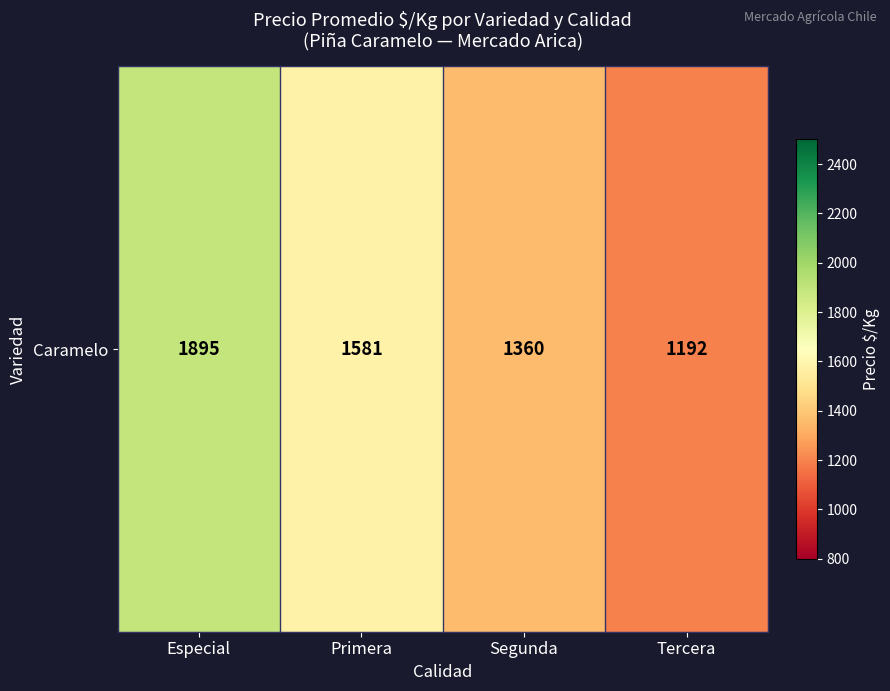

Rank the categories by value from highest to lowest.

Especial, Primera, Segunda, Tercera